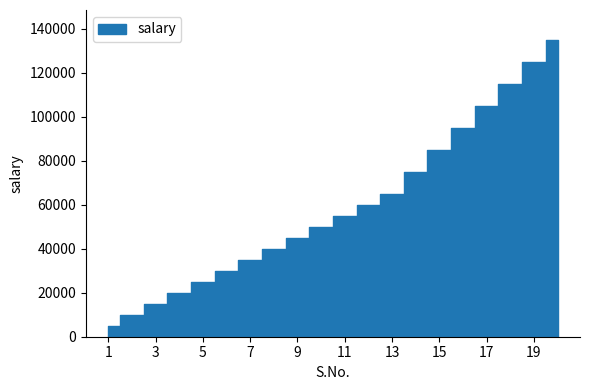

True or false: the data shows 75000 at 14.

True